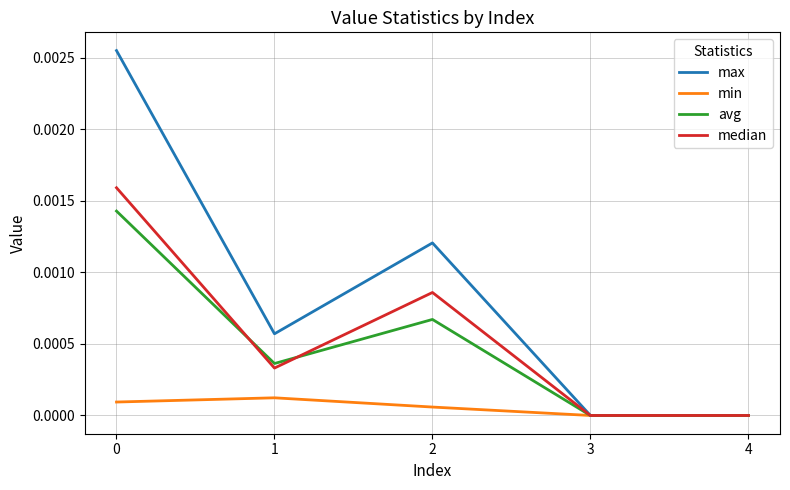

True or false: min has a value of 0.0 at 0.

True